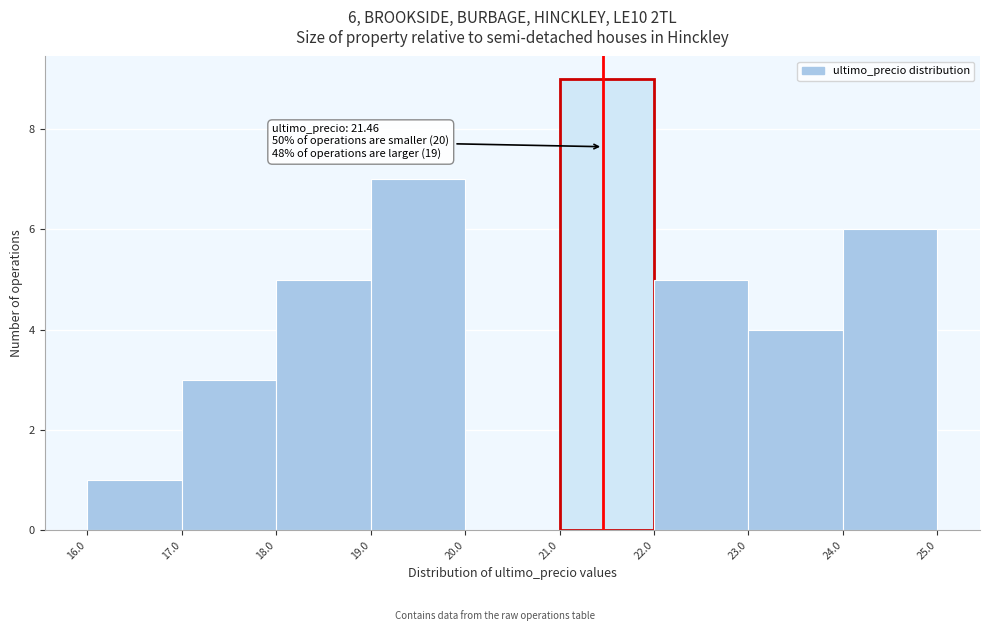

Over which range of the x-axis is the bar tallest?

21.0 to 22.0